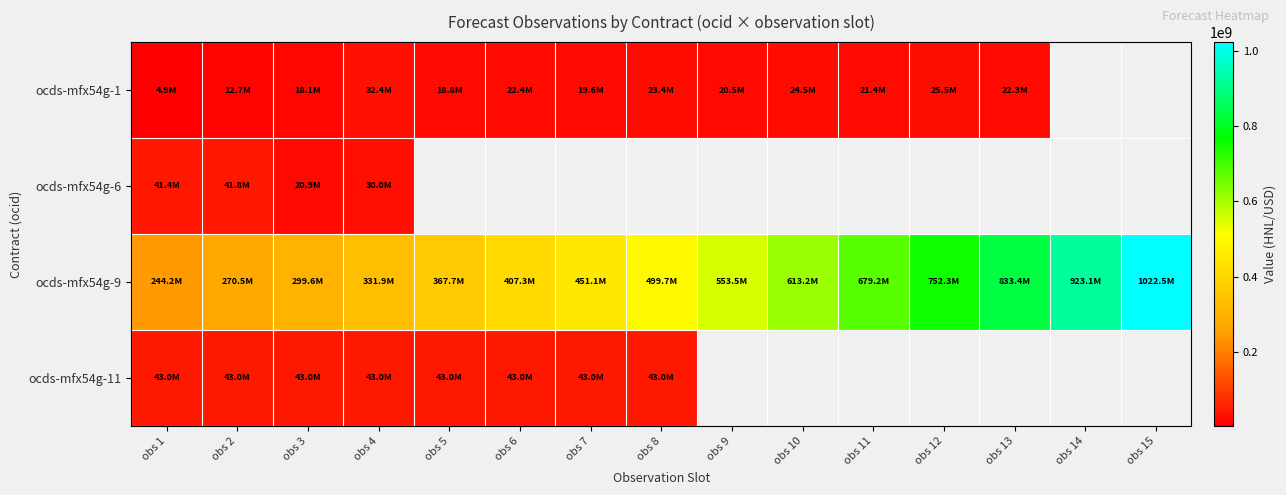

How many values in ocds-mfx54g-6 are above zero?

4